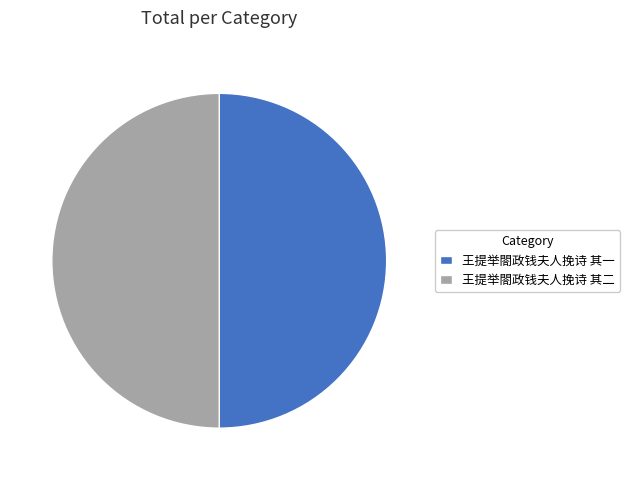

Approximately how many times larger is the value at 王提举閤政钱夫人挽诗 其二 compared to 王提举閤政钱夫人挽诗 其一?

1.0